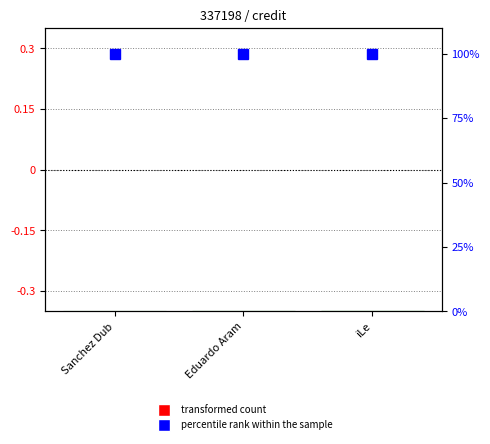

Which label corresponds to the smallest value in the chart?

Sanchez Dub